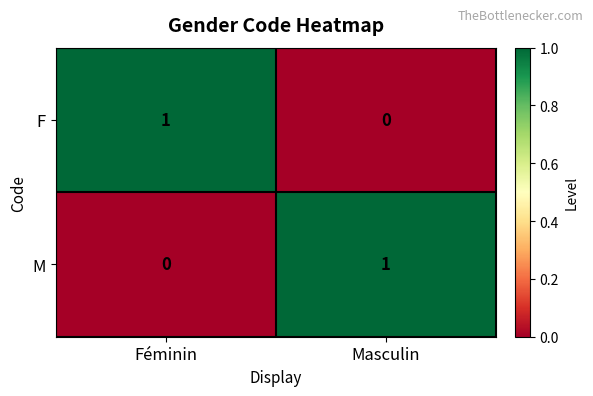

Where is M nearest to the value 0?

Féminin